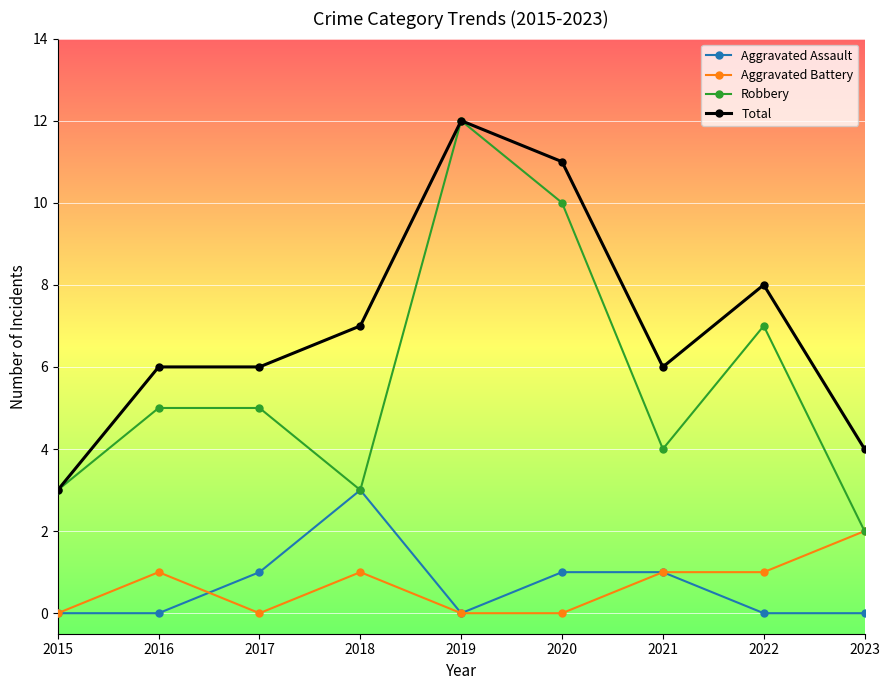

What is the value of the Robbery point at the 7th from the left?

4